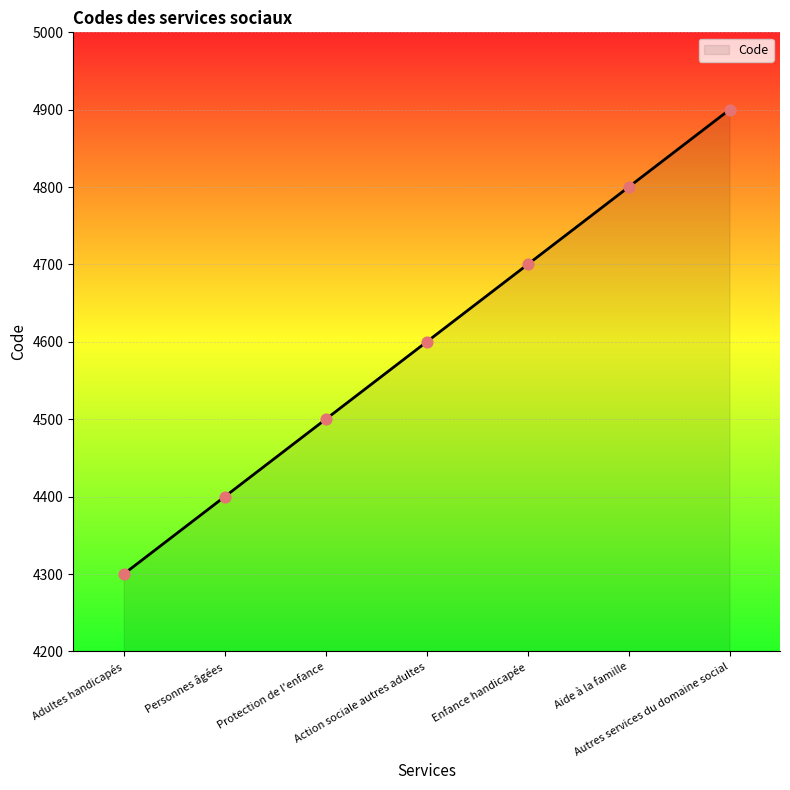

Approximately how many times larger is the value at Personnes âgées compared to Autres services du domaine social?

0.9